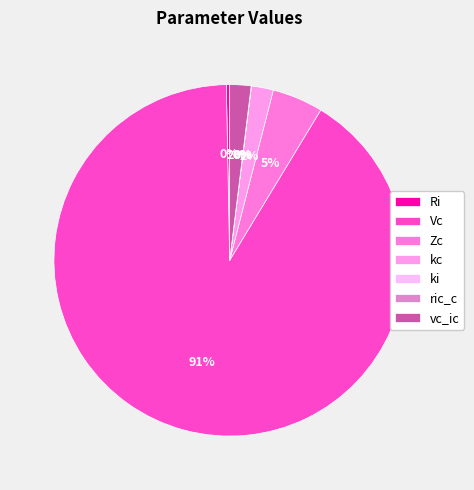

To the nearest percent, what percentage of the pie is Vc?

91%